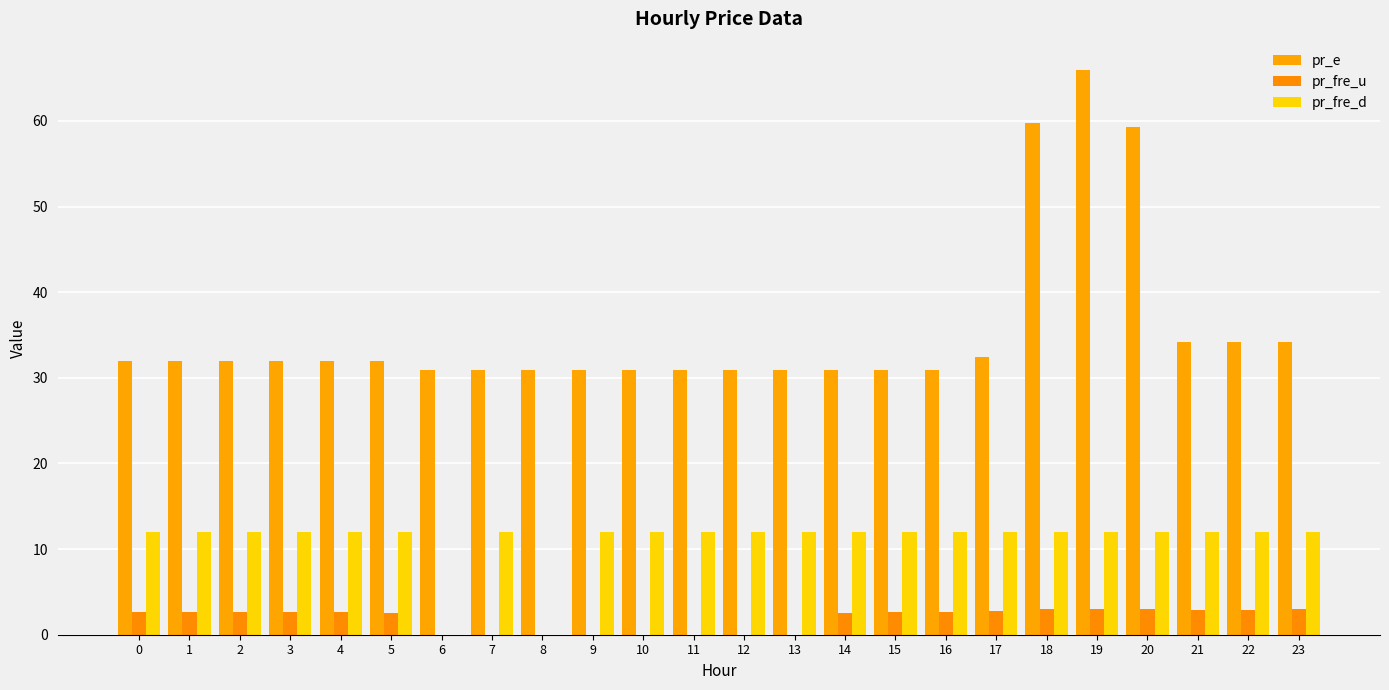

What value does the pr_e series have at 0?

32.0